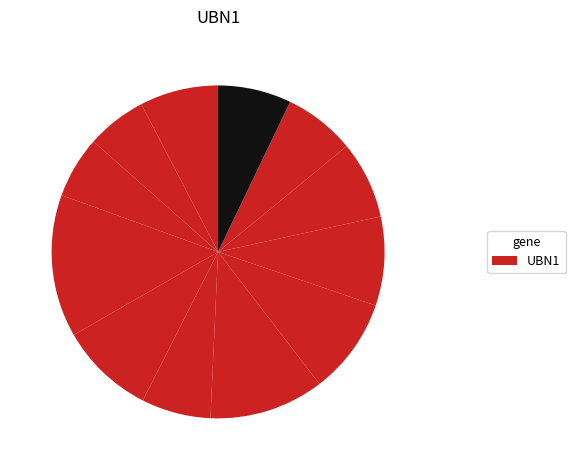

How many slices are in this pie chart?

12